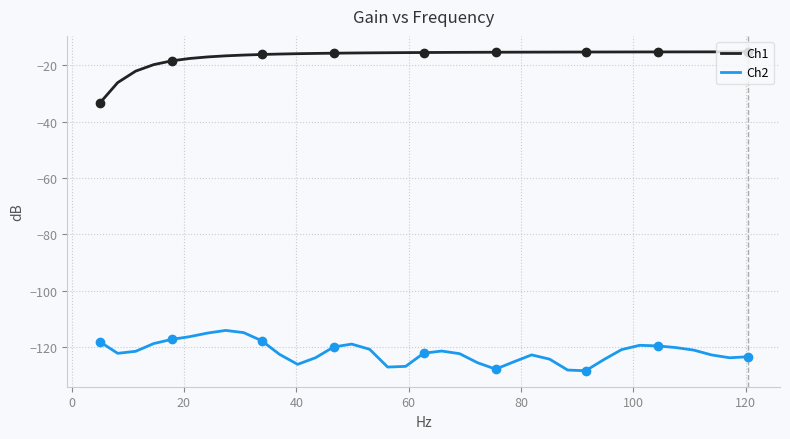

What is the highest value of the Ch2 series?

-114.1